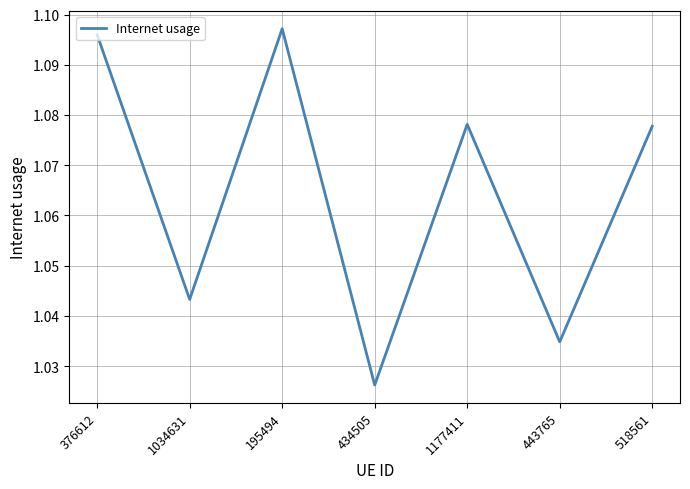

Count the number of data series in this chart.

1